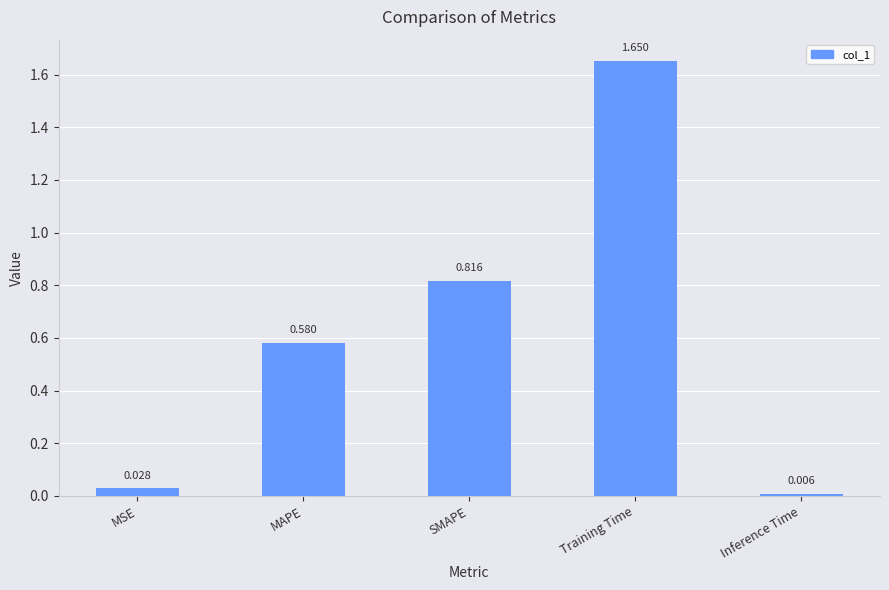

Which has a higher value, Training Time or MAPE?

Training Time